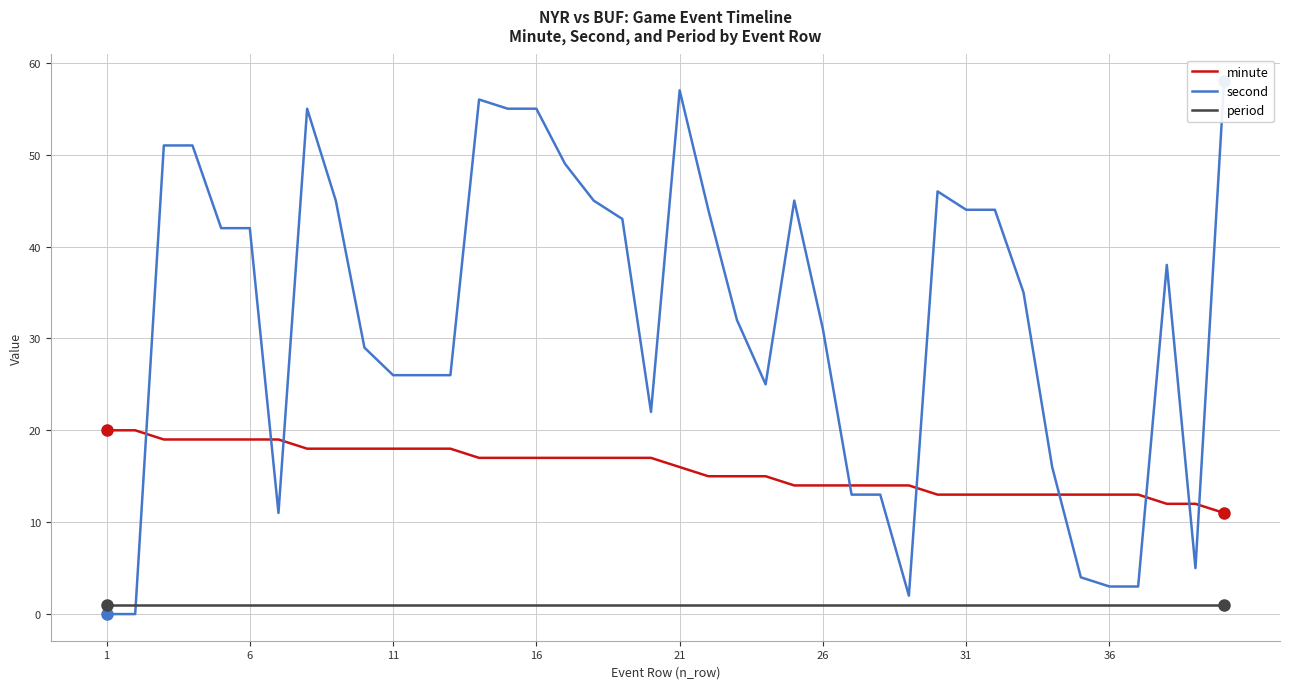

True or false: period and minute cross at least once.

False